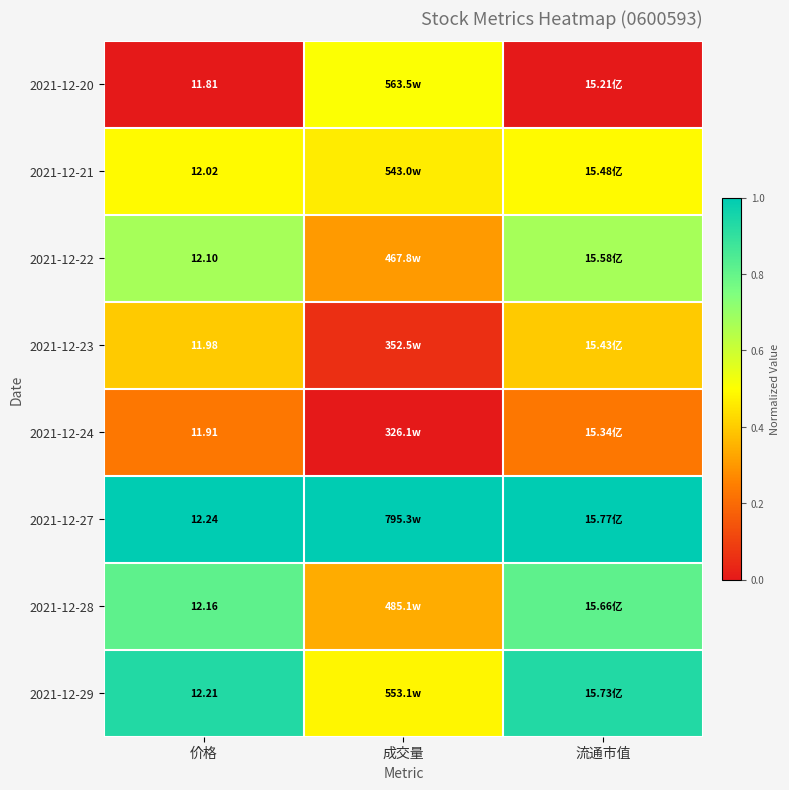

The 2021-12-27 series shows 1.0 at 流通市值. True or false?

True